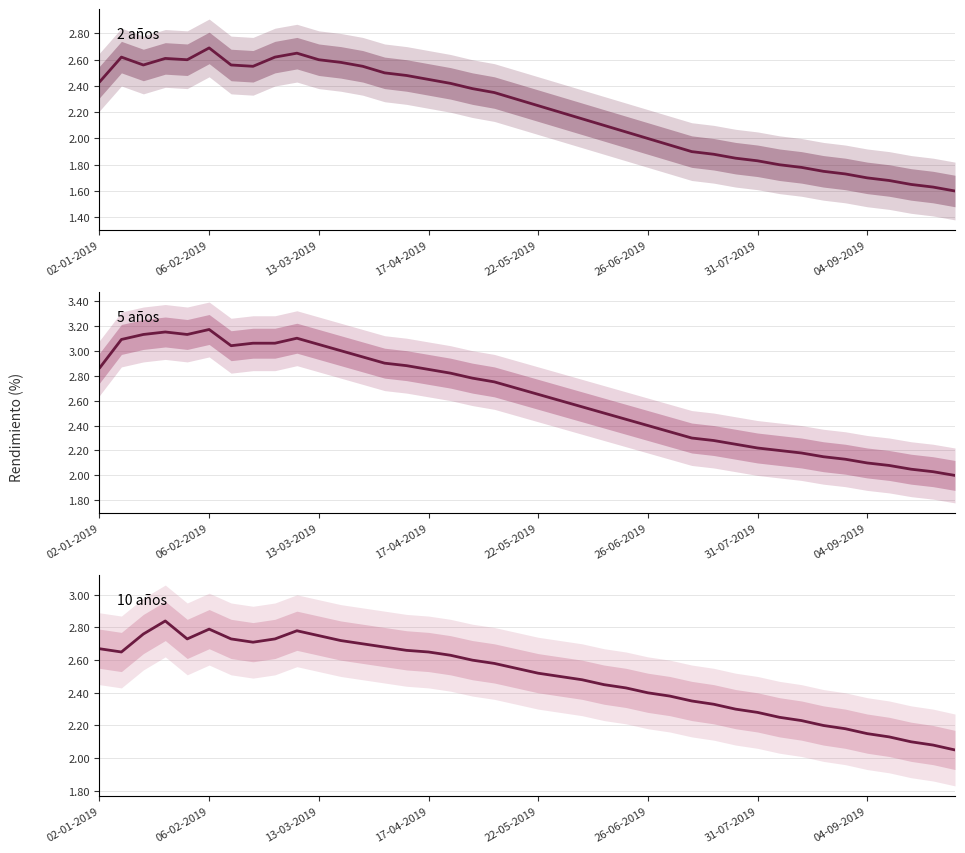

Is it true that 10 años equals 2.6 at 18?

True